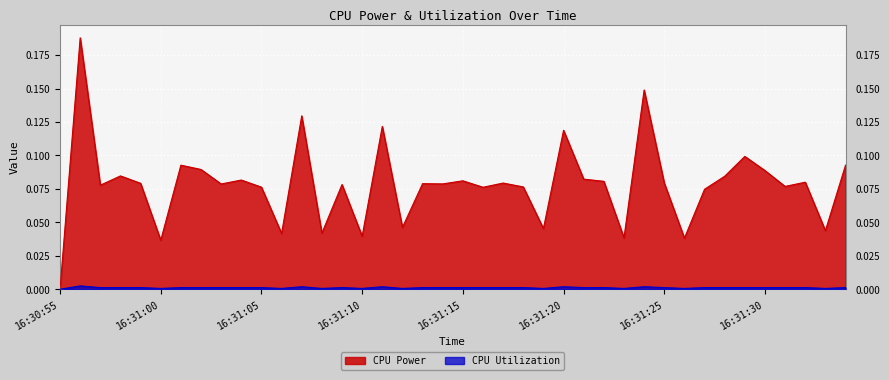

True or false: CPU Utilization and CPU Power cross at least once.

False